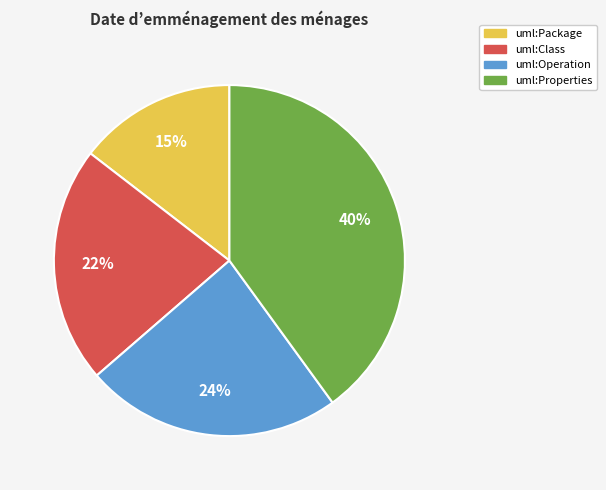

What is the smallest slice in the pie chart?

uml:Package